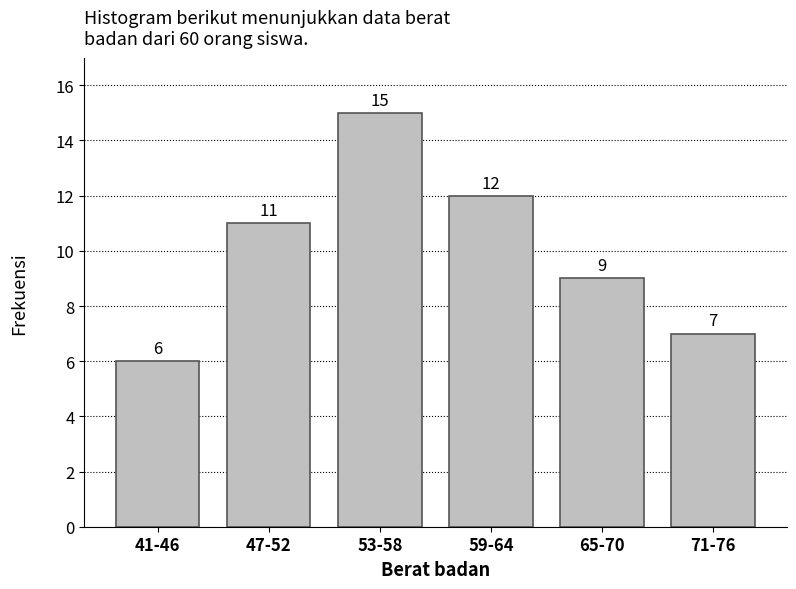

Reading left to right, list all the values displayed in this chart.

41-46=6	47-52=11	53-58=15	59-64=12	65-70=9	71-76=7